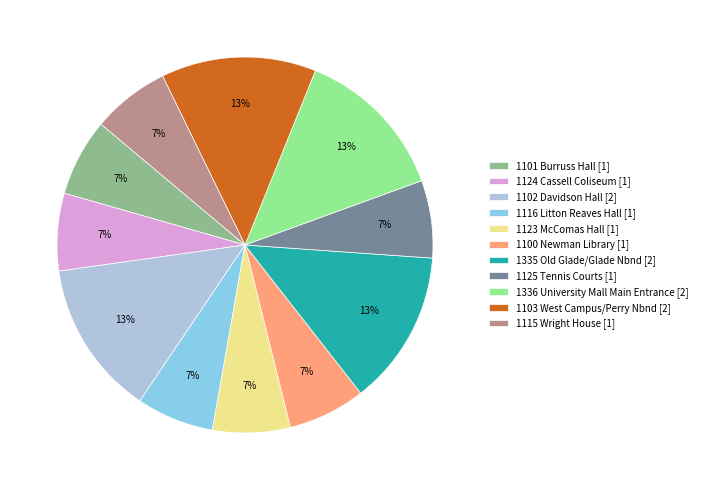

Is it true that 1124 Cassell Coliseum is 1% of the pie?

False